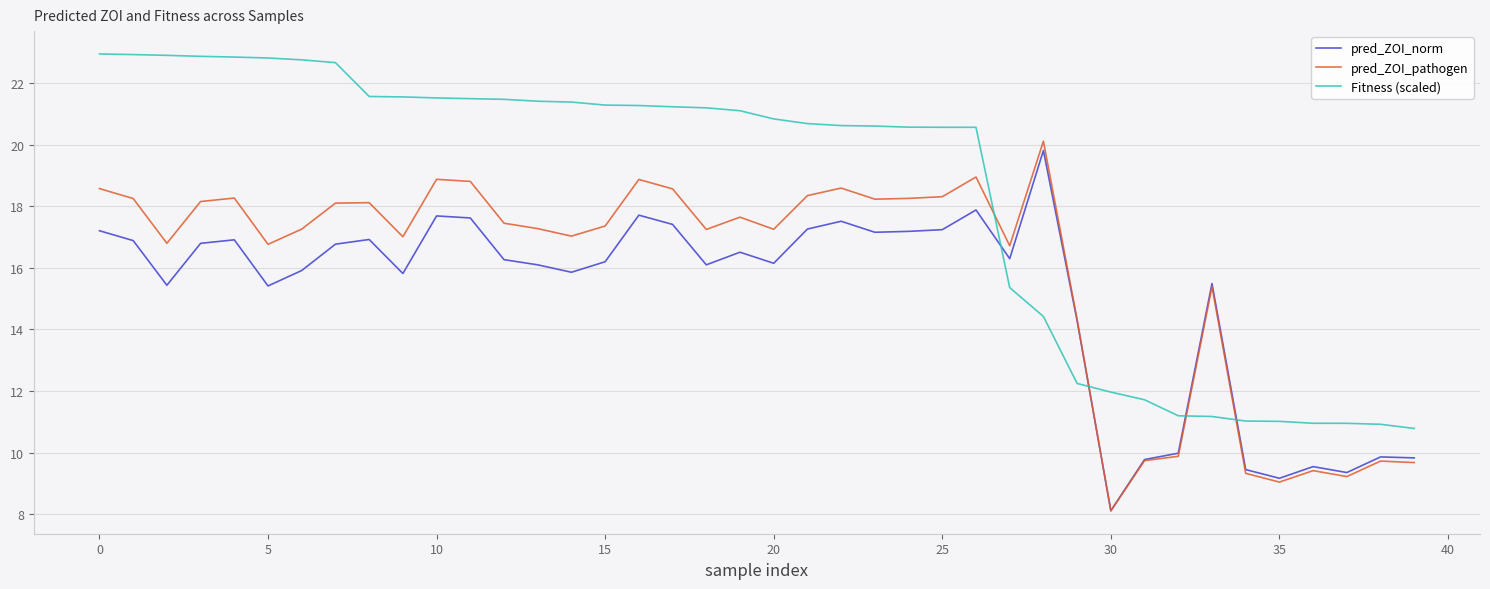

How many intersections are there between pred_ZOI_norm and Fitness (scaled)?

4